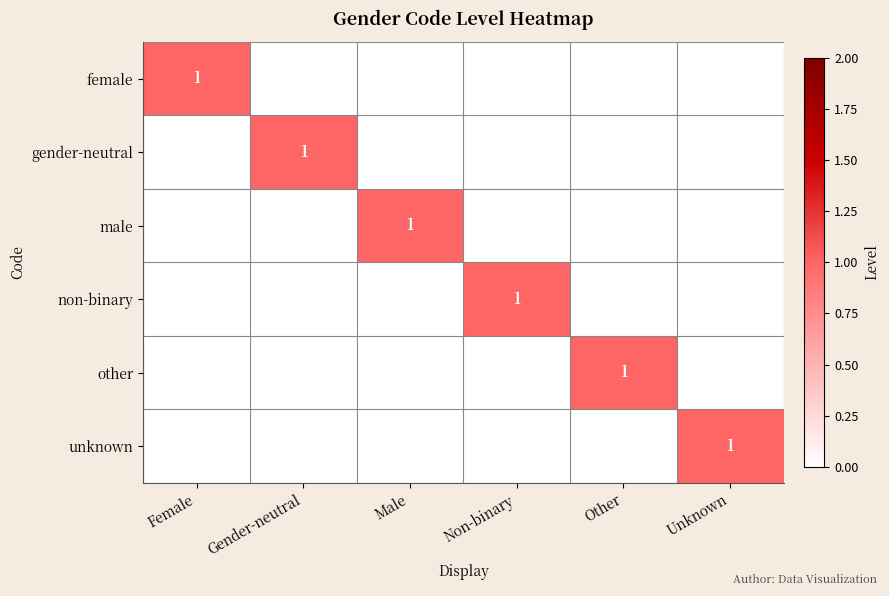

The female series shows 0 at Gender-neutral. True or false?

True